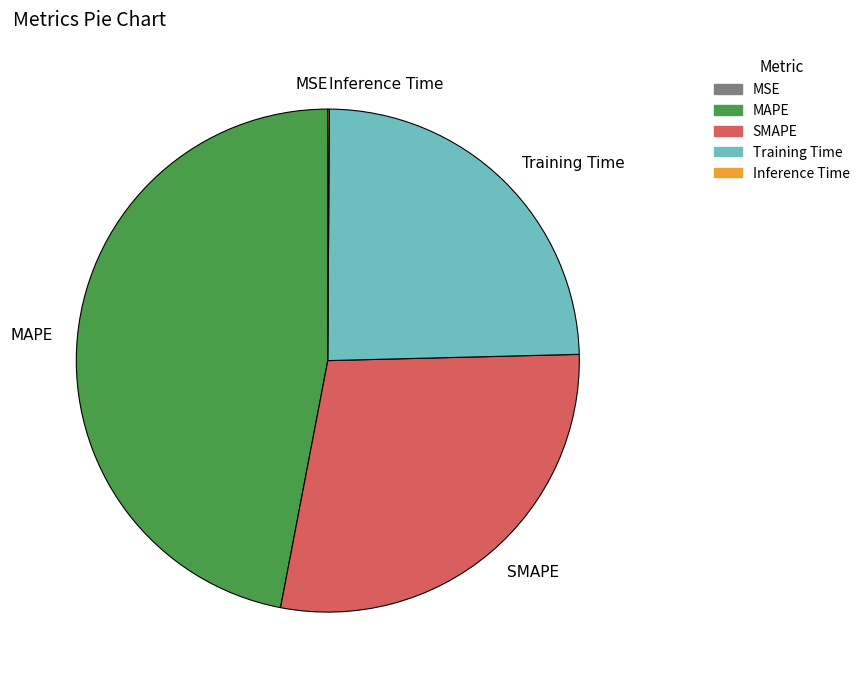

What is the largest slice in the pie chart?

MAPE